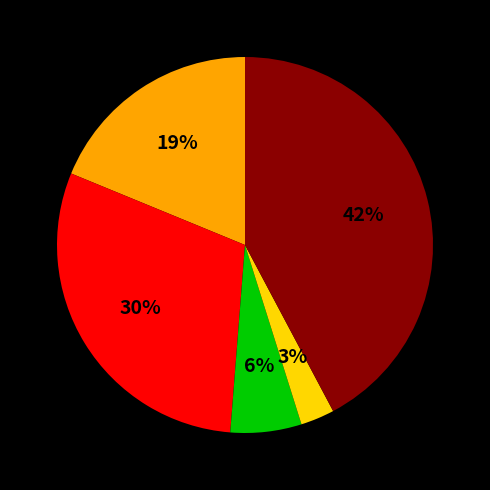

To the nearest percent, what is the difference between the largest and smallest slice percentages?

39%